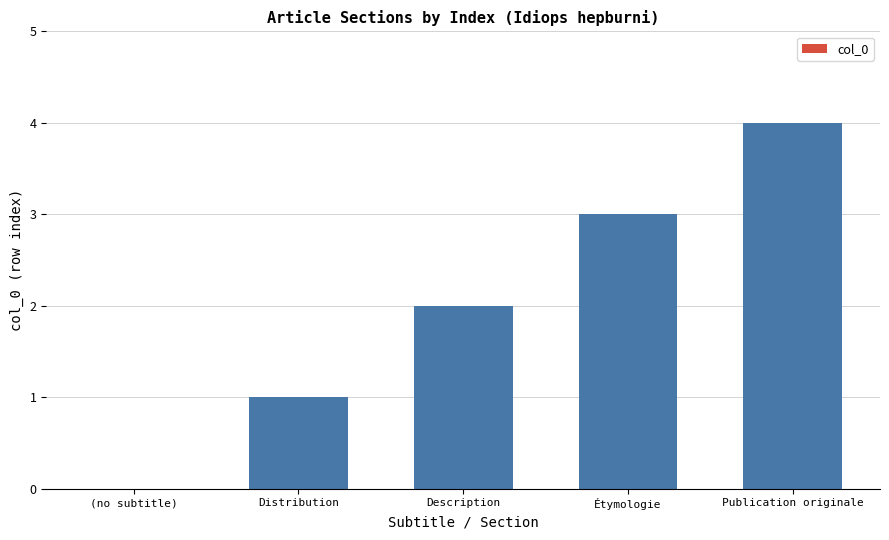

What is the maximum value shown in the chart?

4